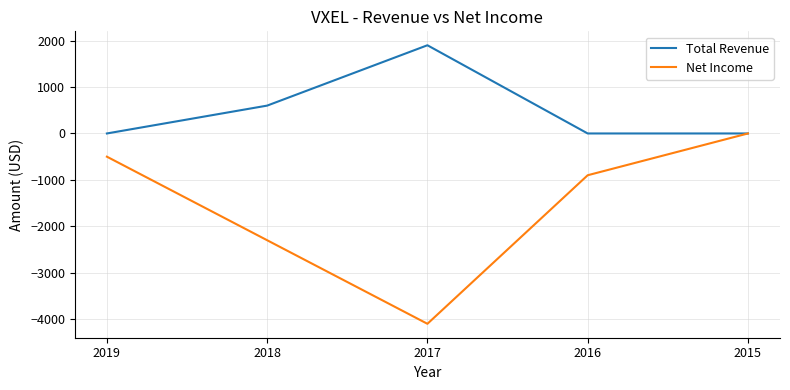

Is the value of Net Income at 2018 greater than the value of Total Revenue at 2015?

No